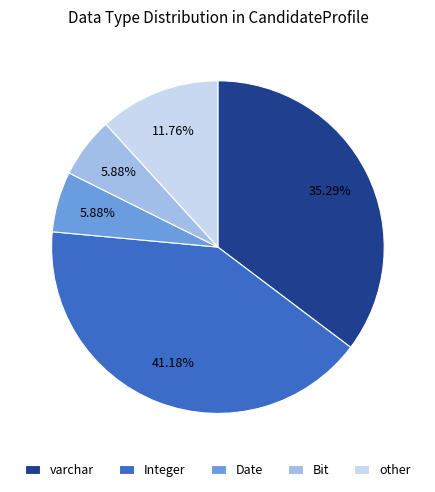

What percentage is the other slice, to the nearest percent?

12%